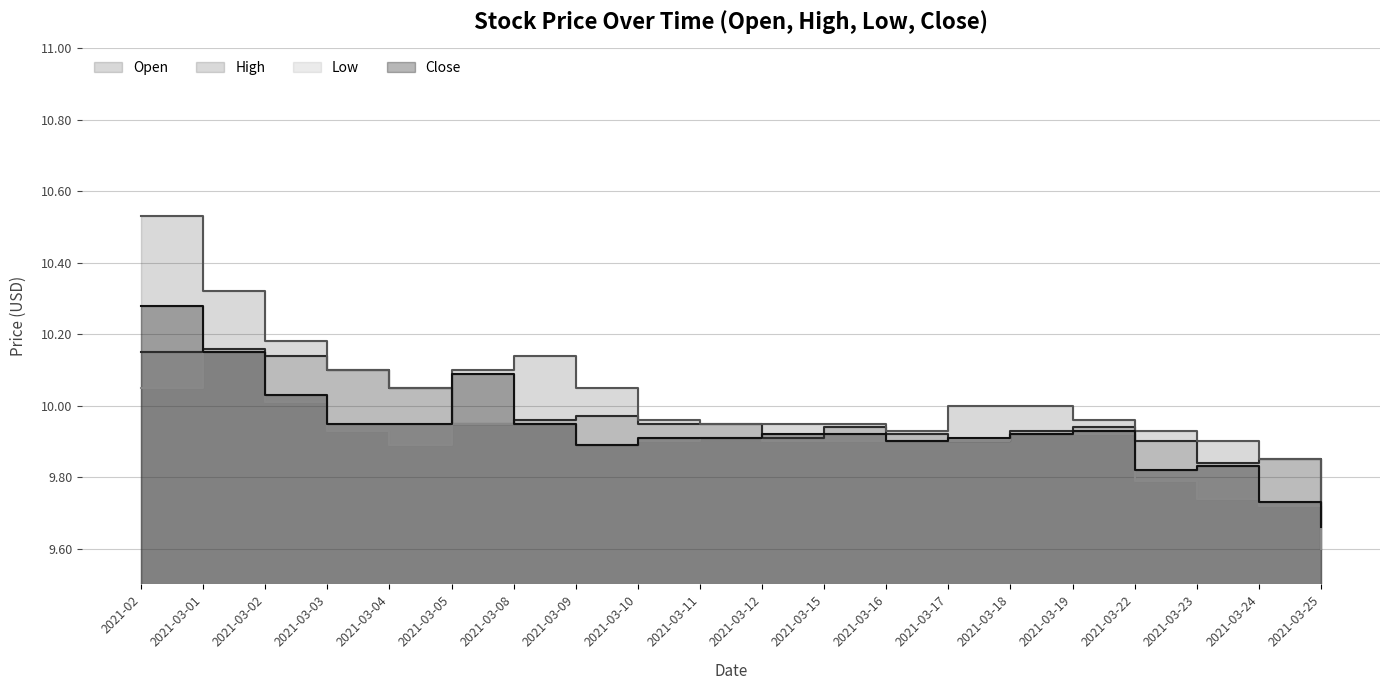

At how many categories does at least one series exceed 10?

8